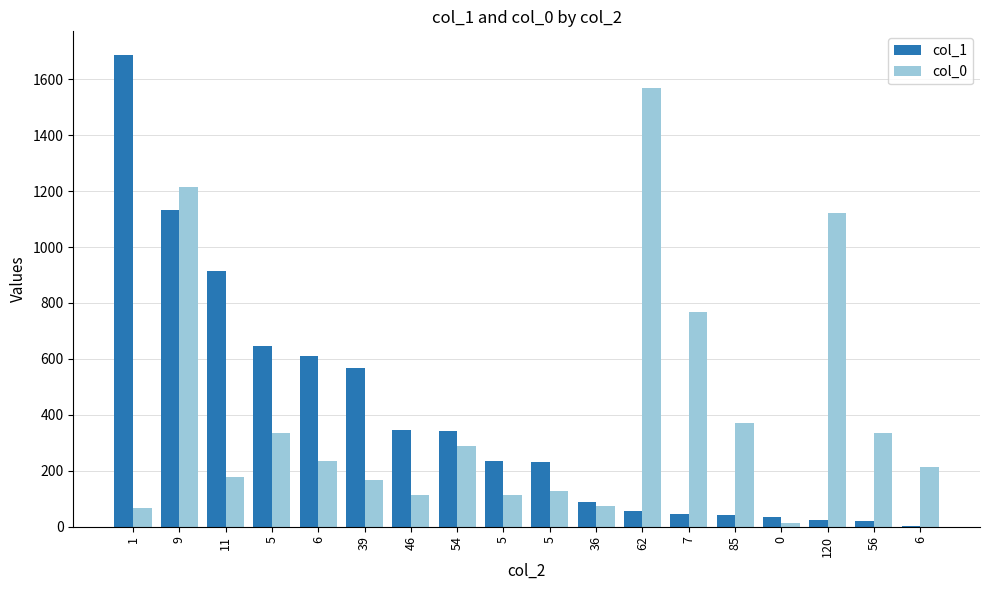

What is the maximum value for col_0?

1567